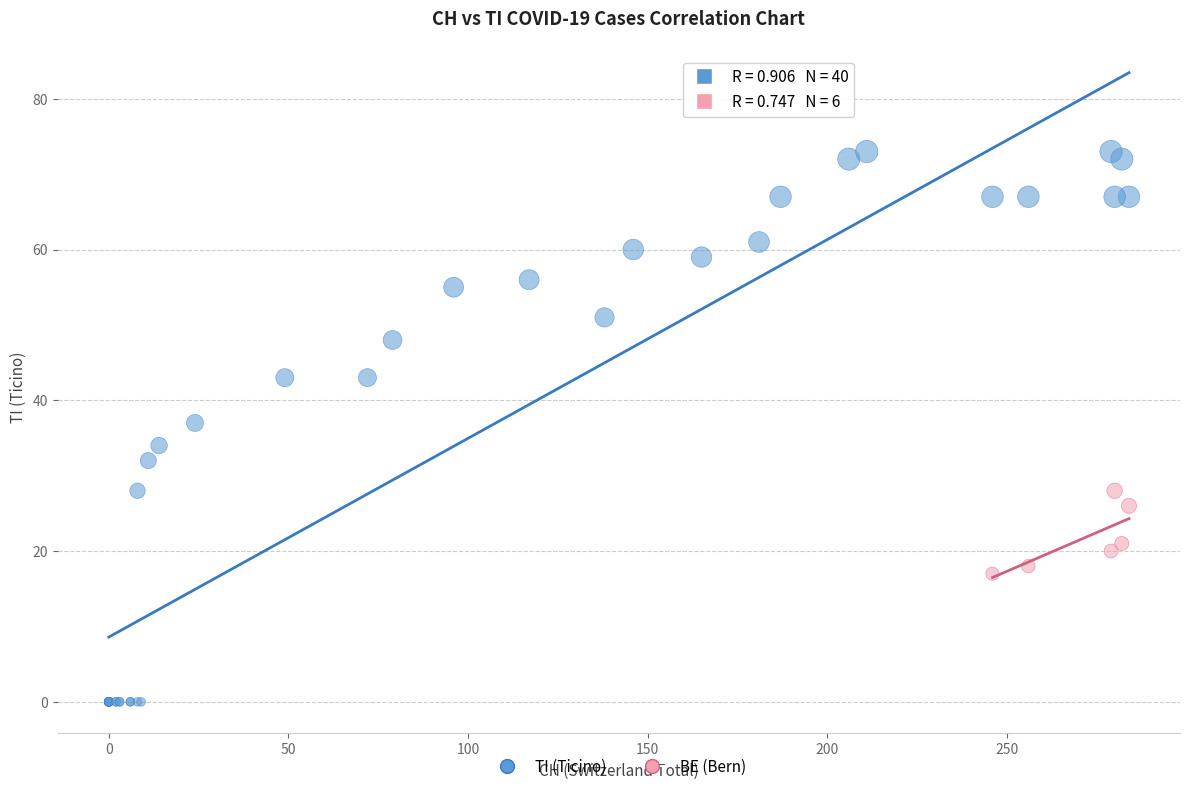

Which series has the largest Y range (max minus min)?

TI (Ticino)